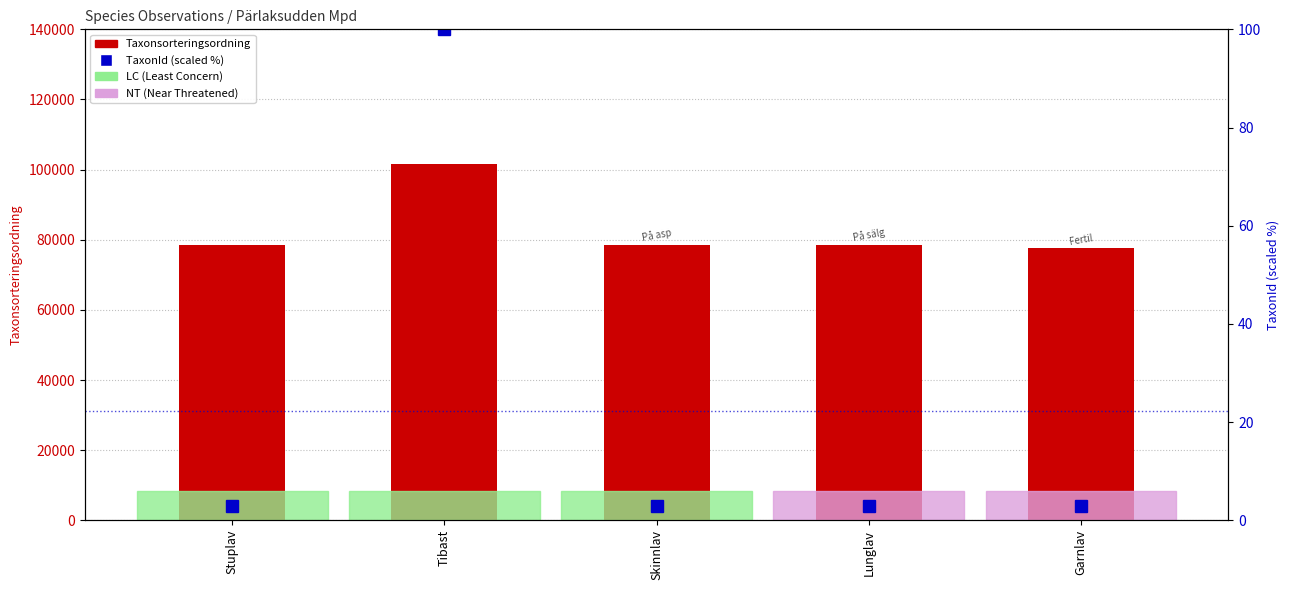

What is the difference between the highest and lowest values at Stuplav?

78593.1